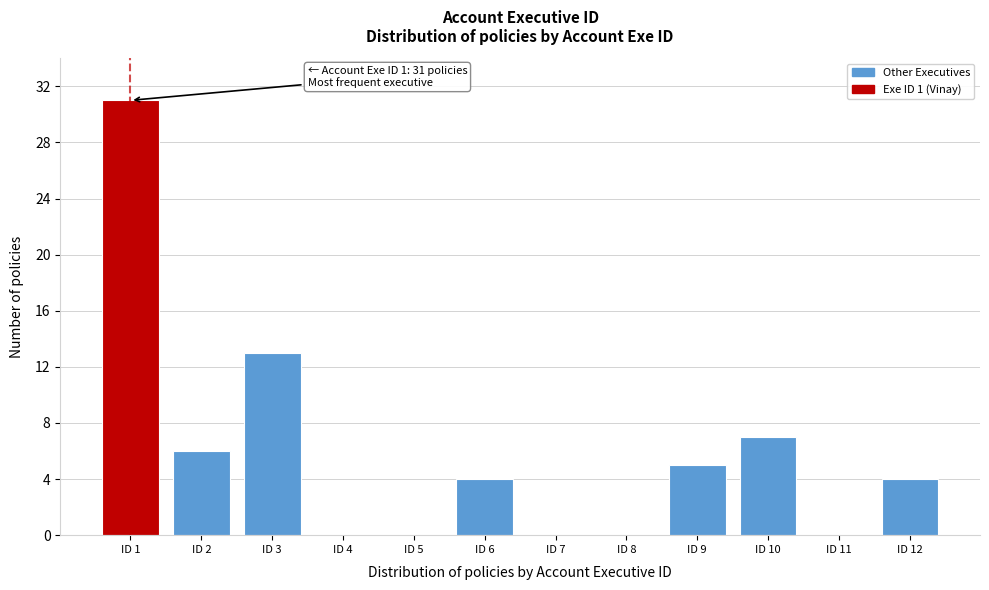

Over which range of the x-axis is the bar tallest?

0.5 to 1.5